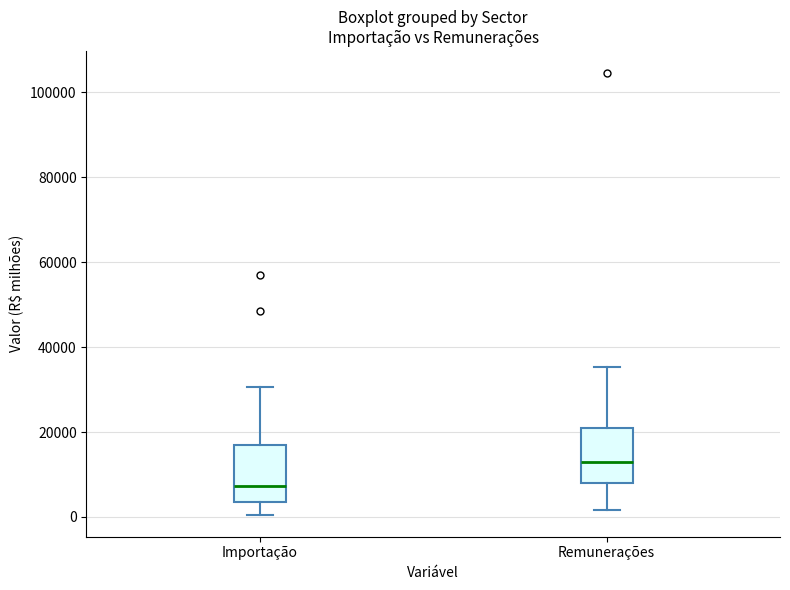

Reading left to right, read every box against the y-axis: the position of its median line, the range the box covers, and the ends of its whiskers. The values are not printed on the chart, so give them approximately, as read against the axis.

Importação: median 8000, box 4000 to 16000, whiskers 0 to 30000
Remunerações: median 12000, box 8000 to 22000, whiskers 2000 to 36000